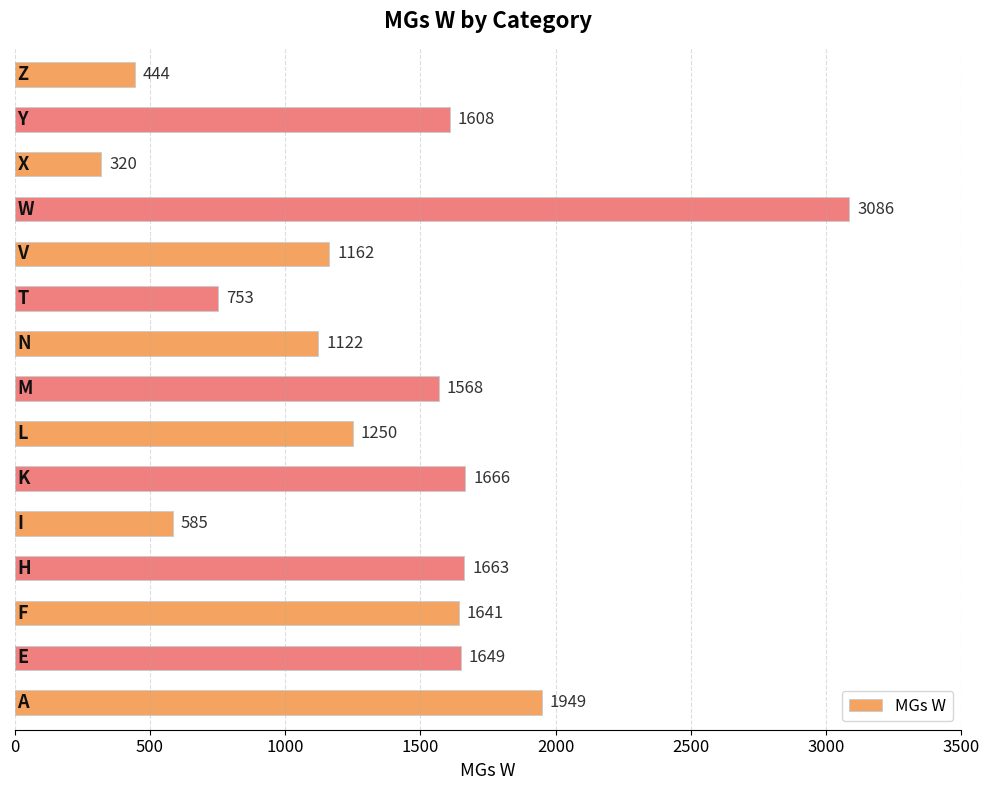

What is the difference between the second highest and minimum values?

1629